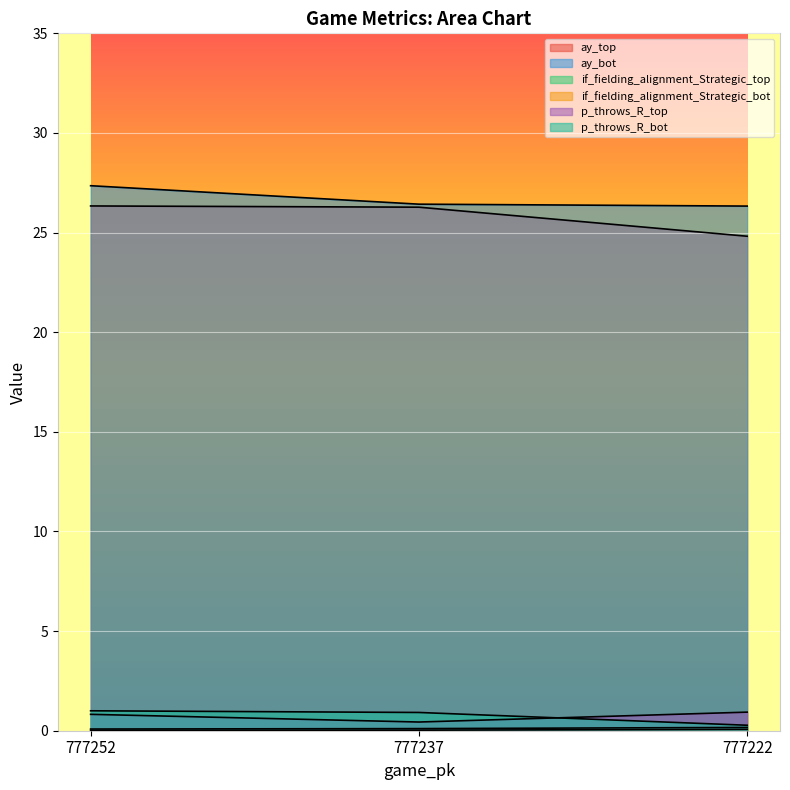

Which category has the lowest value across all series?

777252